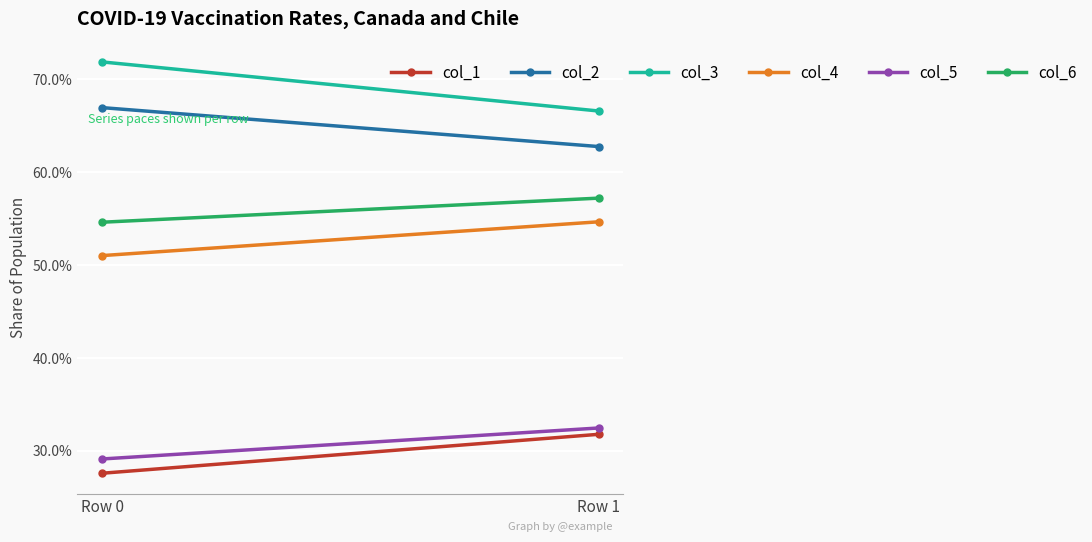

True or false: col_3 has a value of 66.6 at Row 1.

True